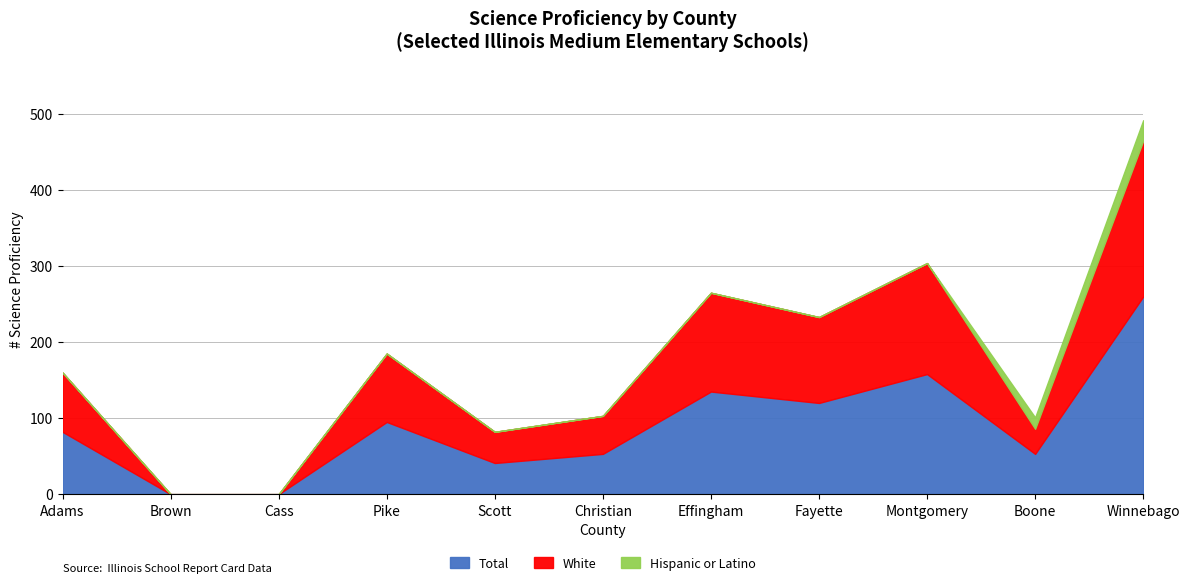

Which series has the largest range (max minus min)?

Total